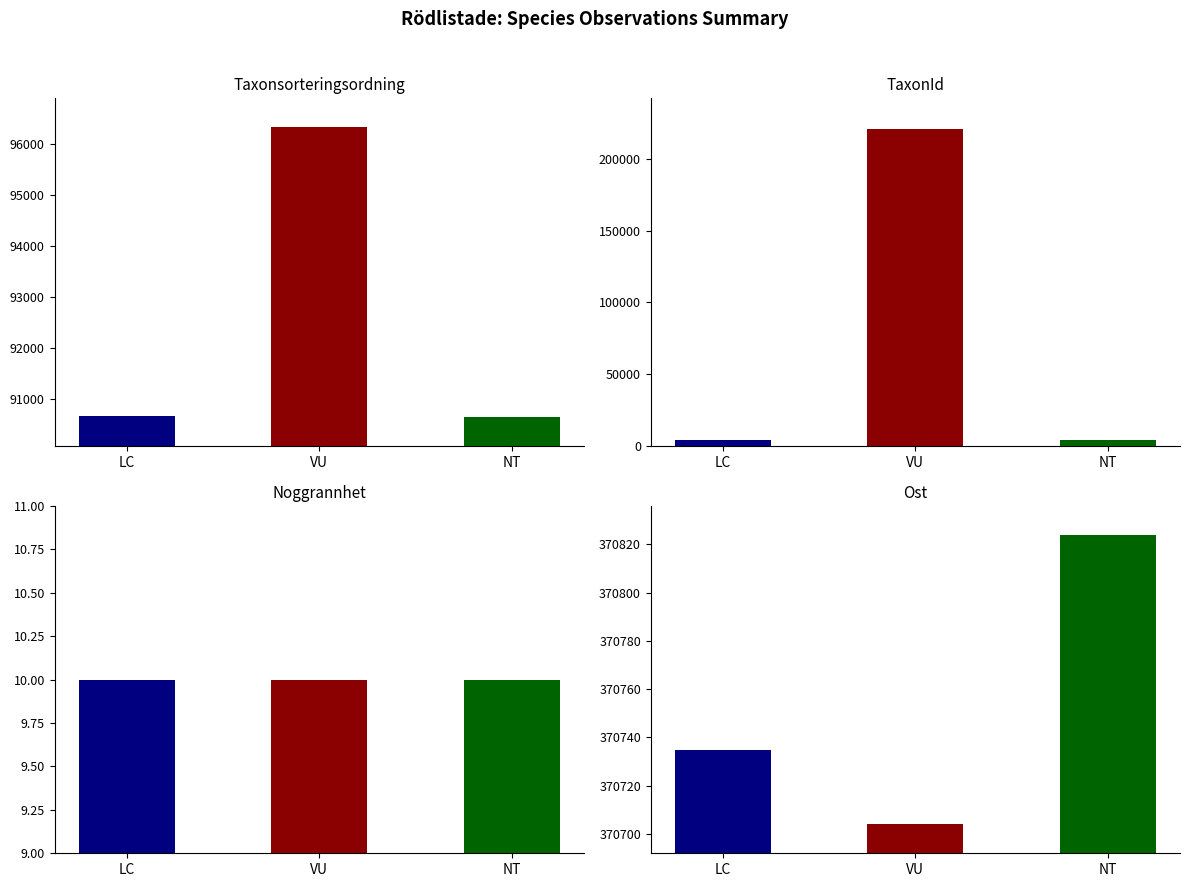

At which label does Taxonsorteringsordning reach its peak?

VU